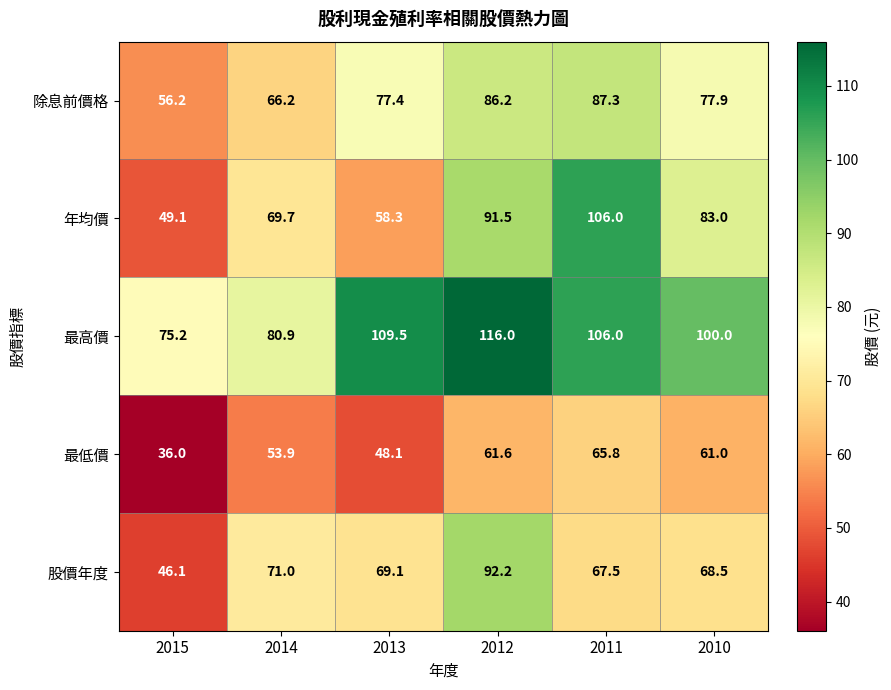

Which series has the widest spread of values?

年均價